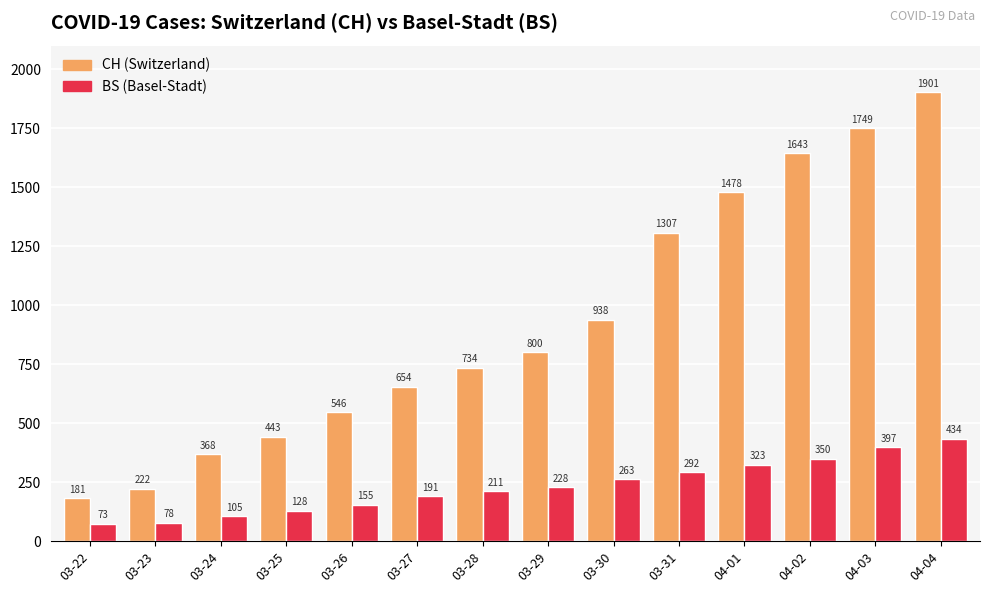

What is the minimum value shown in the chart?

73